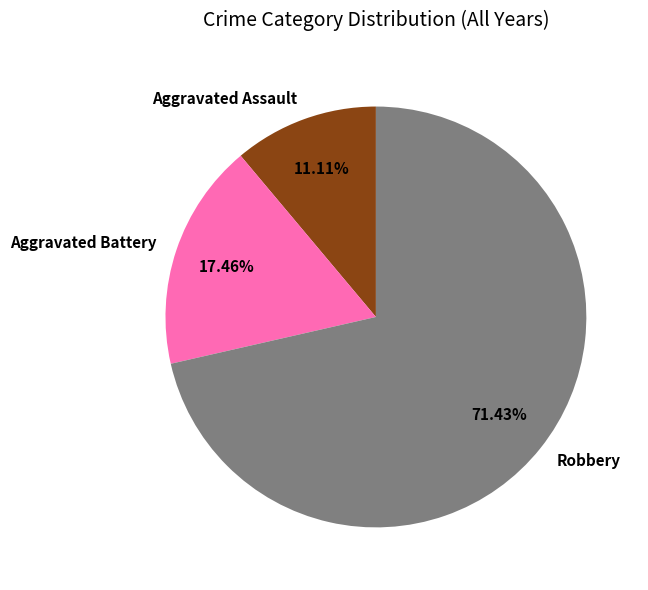

Does Aggravated Assault account for over 50% of the chart?

No